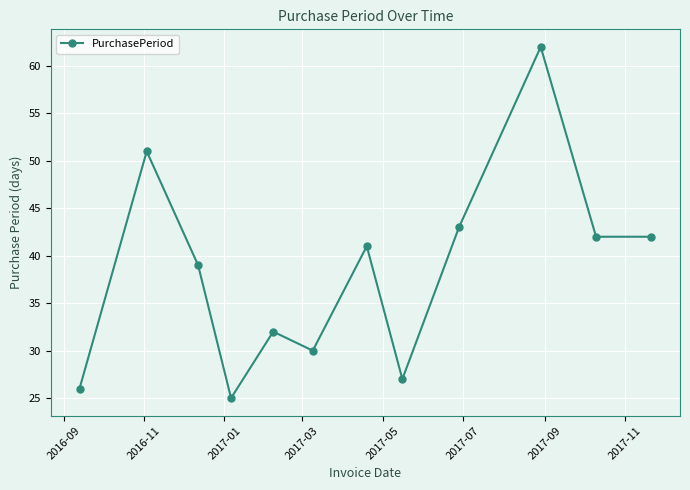

How many series are shown in this chart?

1